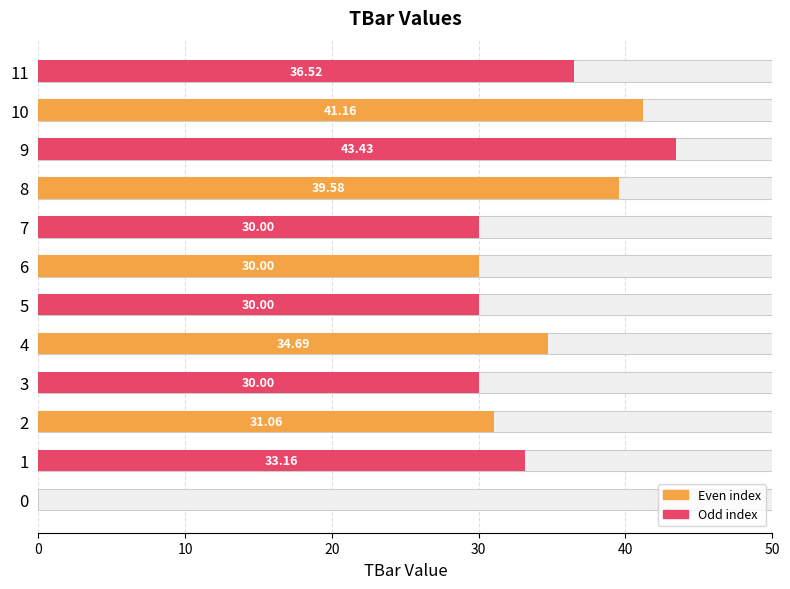

What is the value of the 12th bar from the left?

36.5